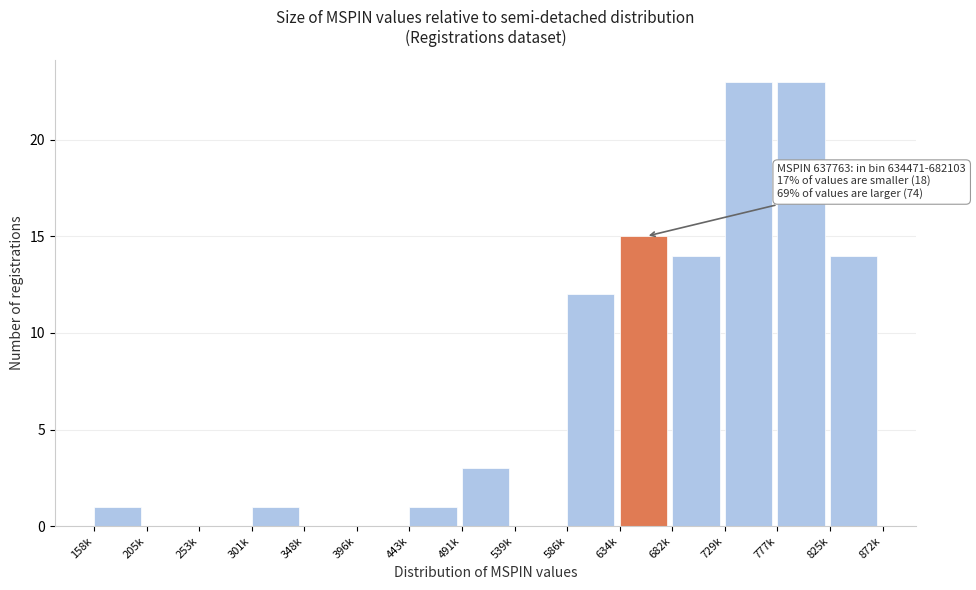

Reading right to left, transcribe all the data shown in this chart.

825k=14	777k=23	729k=23	682k=14	634k=15	586k=12	539k=0	491k=3	443k=1	396k=0	348k=0	301k=1	253k=0	205k=0	158k=1